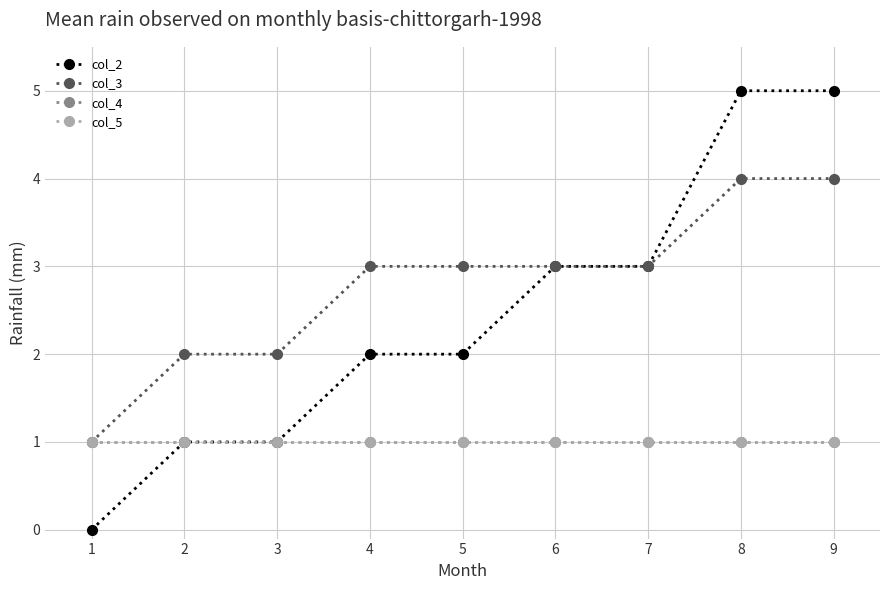

Is this an area chart (filled region under the line)?

No